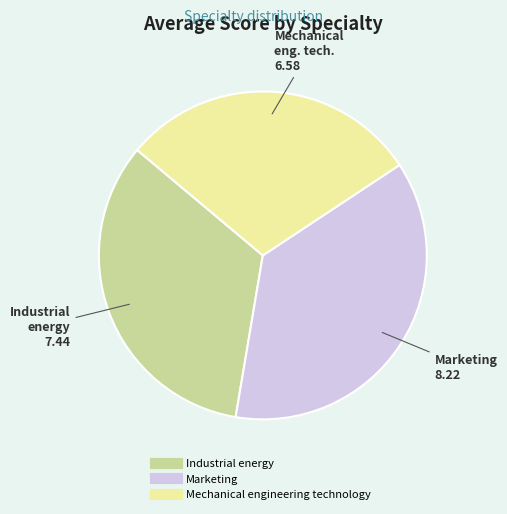

Rank the categories by value from highest to lowest.

Marketing, Industrial energy, Mechanical engineering technology